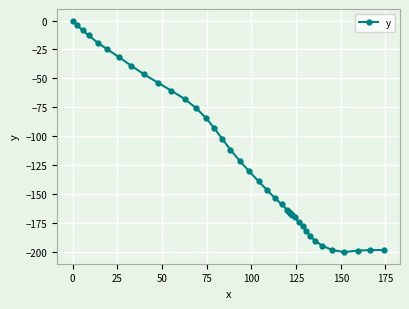

What is the value of the 5th point from the left?

-19.1